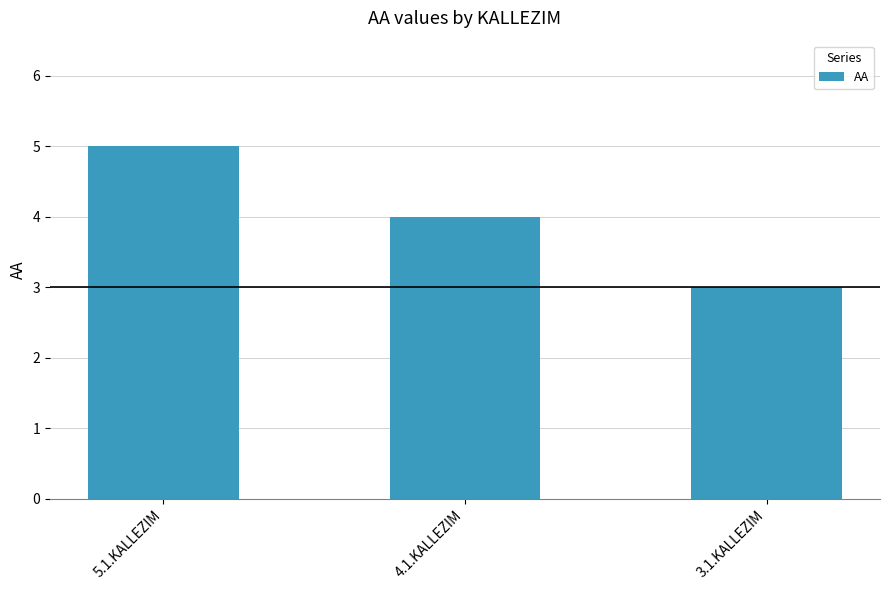

List the labels in order of value, largest first.

5.1.KALLEZIM, 4.1.KALLEZIM, 3.1.KALLEZIM